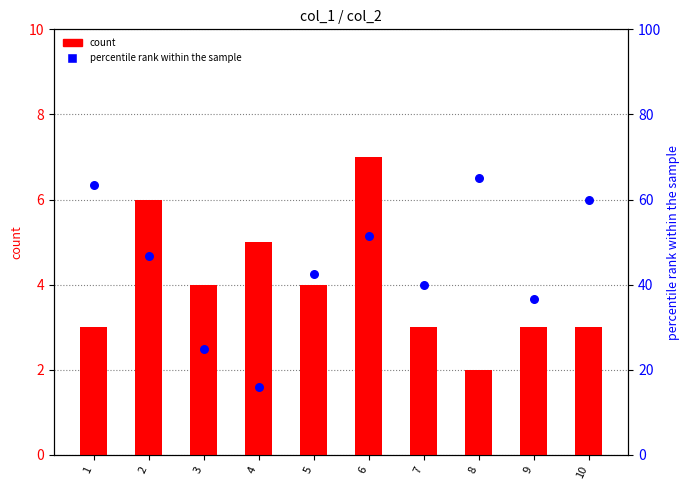

Which series contains the lowest Y value?

count